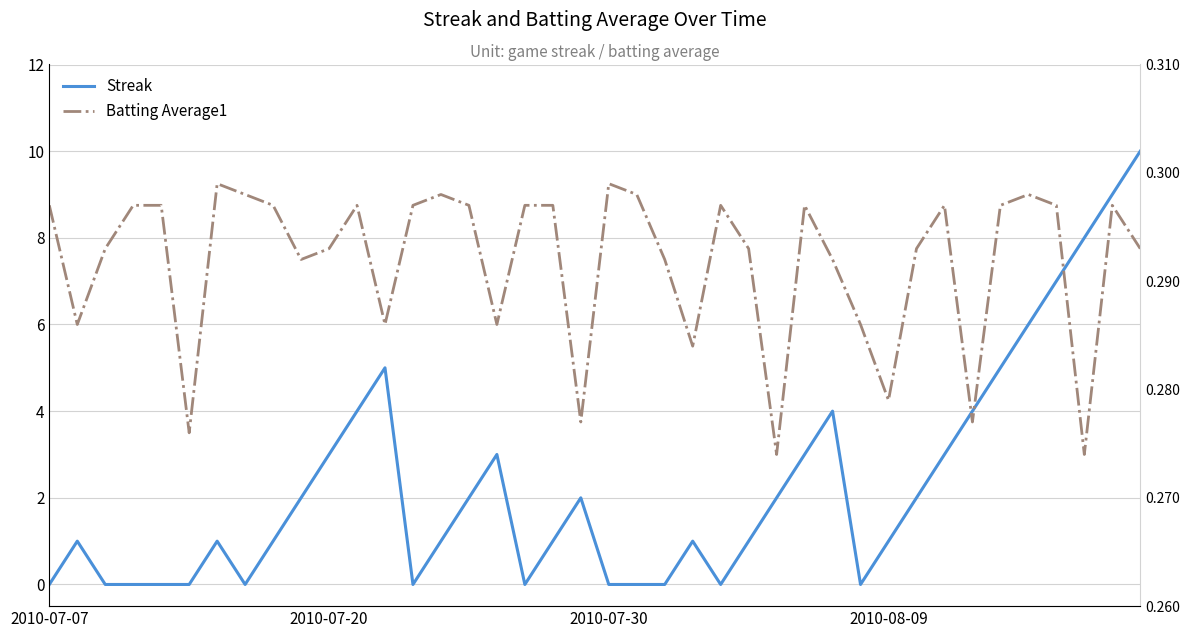

The value of Batting Average1 at 26 is 0.1. True or false?

False